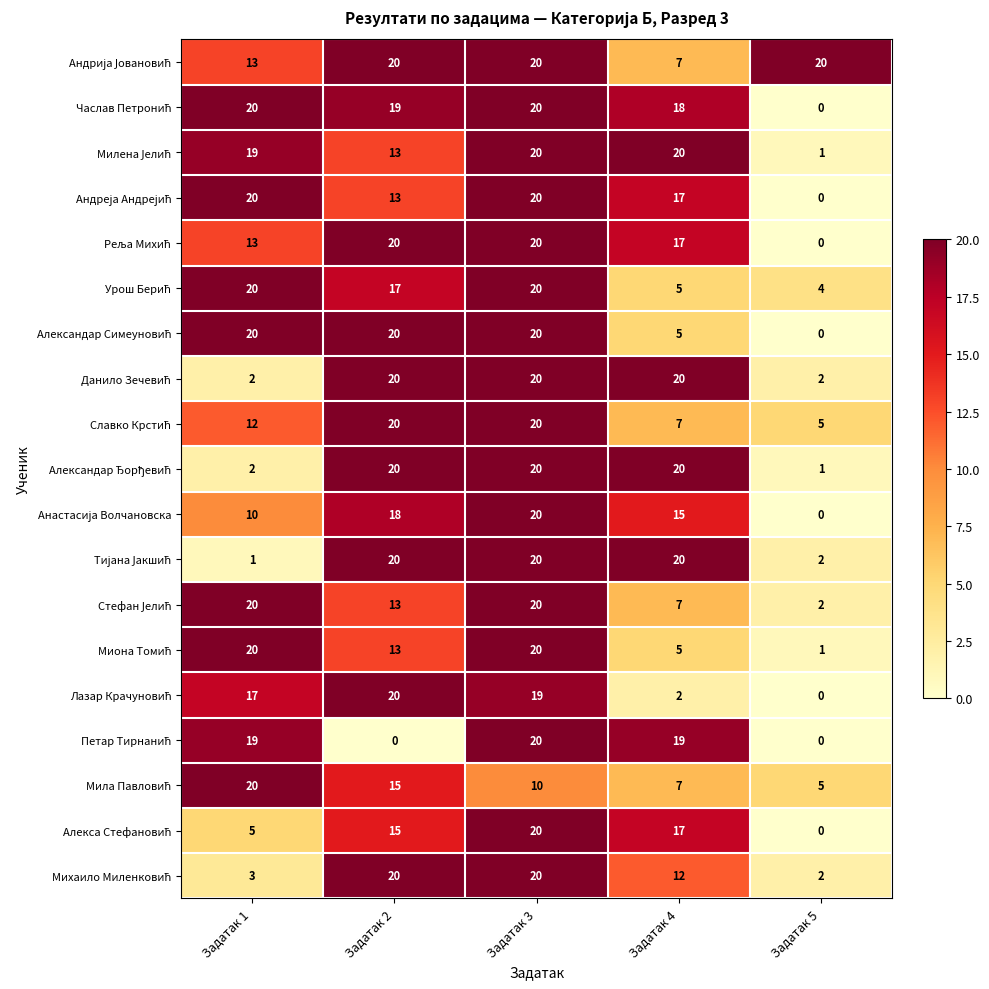

What is the total value across all series at Задатак 1?

256